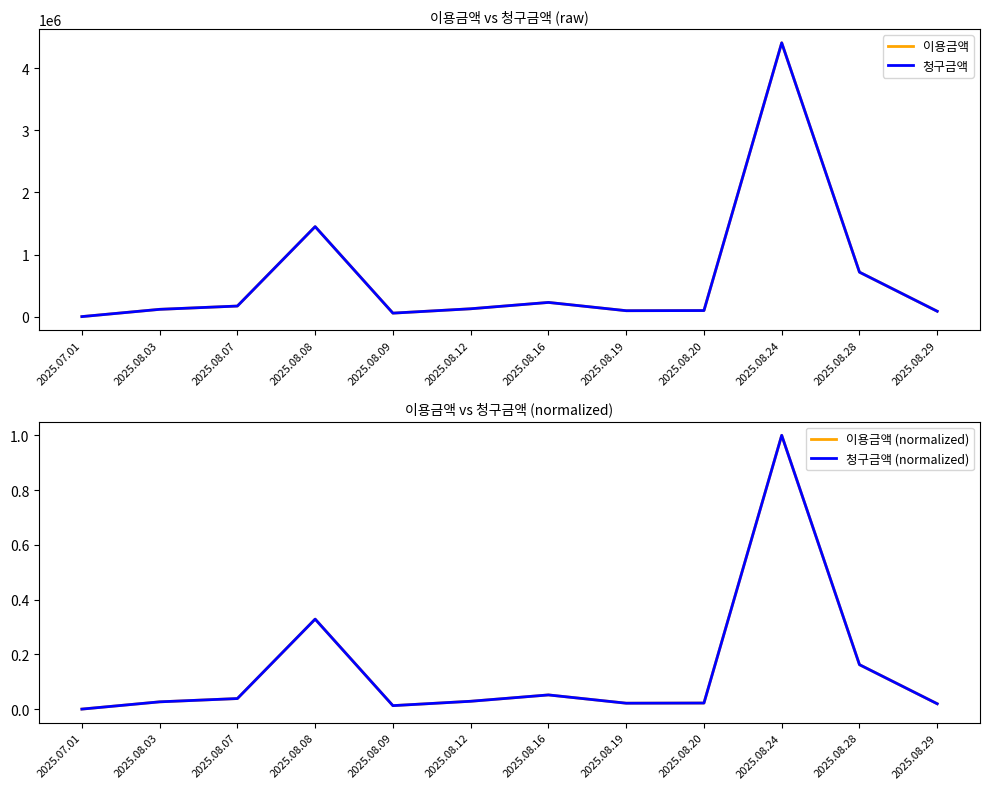

Is it true that 청구금액 (normalized) equals 0.0 at 2025.08.12?

False